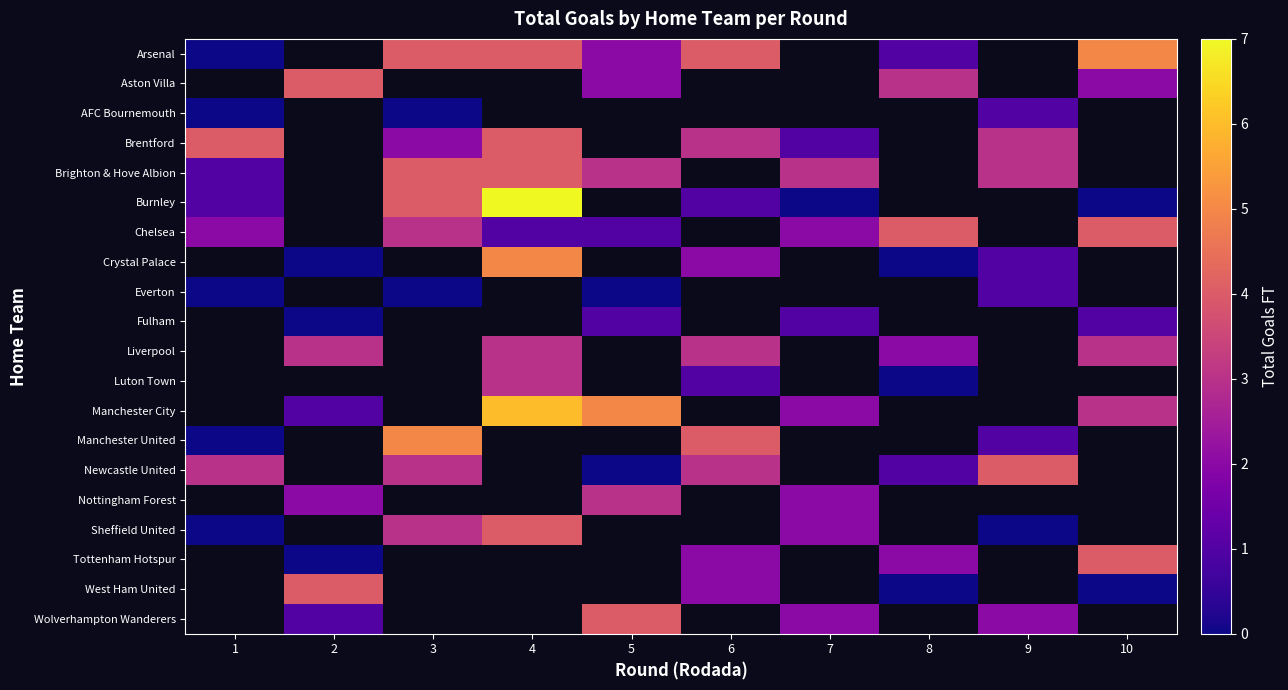

Reading right to left, transcribe all the data shown in this chart.

Arsenal: 10=5	9=-1	8=1	7=-1	6=4	5=2	4=4	3=4	2=-1	1=0
Aston Villa: 10=2	9=-1	8=3	7=-1	6=-1	5=2	4=-1	3=-1	2=4	1=-1
AFC Bournemouth: 10=-1	9=1	8=-1	7=-1	6=-1	5=-1	4=-1	3=0	2=-1	1=0
Brentford: 10=-1	9=3	8=-1	7=1	6=3	5=-1	4=4	3=2	2=-1	1=4
Brighton & Hove Albion: 10=-1	9=3	8=-1	7=3	6=-1	5=3	4=4	3=4	2=-1	1=1
Burnley: 10=0	9=-1	8=-1	7=0	6=1	5=-1	4=7	3=4	2=-1	1=1
Chelsea: 10=4	9=-1	8=4	7=2	6=-1	5=1	4=1	3=3	2=-1	1=2
Crystal Palace: 10=-1	9=1	8=0	7=-1	6=2	5=-1	4=5	3=-1	2=0	1=-1
Everton: 10=-1	9=1	8=-1	7=-1	6=-1	5=0	4=-1	3=0	2=-1	1=0
Fulham: 10=1	9=-1	8=-1	7=1	6=-1	5=1	4=-1	3=-1	2=0	1=-1
Liverpool: 10=3	9=-1	8=2	7=-1	6=3	5=-1	4=3	3=-1	2=3	1=-1
Luton Town: 10=-1	9=-1	8=0	7=-1	6=1	5=-1	4=3	3=-1	2=-1	1=-1
Manchester City: 10=3	9=-1	8=-1	7=2	6=-1	5=5	4=6	3=-1	2=1	1=-1
Manchester United: 10=-1	9=1	8=-1	7=-1	6=4	5=-1	4=-1	3=5	2=-1	1=0
Newcastle United: 10=-1	9=4	8=1	7=-1	6=3	5=0	4=-1	3=3	2=-1	1=3
Nottingham Forest: 10=-1	9=-1	8=-1	7=2	6=-1	5=3	4=-1	3=-1	2=2	1=-1
Sheffield United: 10=-1	9=0	8=-1	7=2	6=-1	5=-1	4=4	3=3	2=-1	1=0
Tottenham Hotspur: 10=4	9=-1	8=2	7=-1	6=2	5=-1	4=-1	3=-1	2=0	1=-1
West Ham United: 10=0	9=-1	8=0	7=-1	6=2	5=-1	4=-1	3=-1	2=4	1=-1
Wolverhampton Wanderers: 10=-1	9=2	8=-1	7=2	6=-1	5=4	4=-1	3=-1	2=1	1=-1